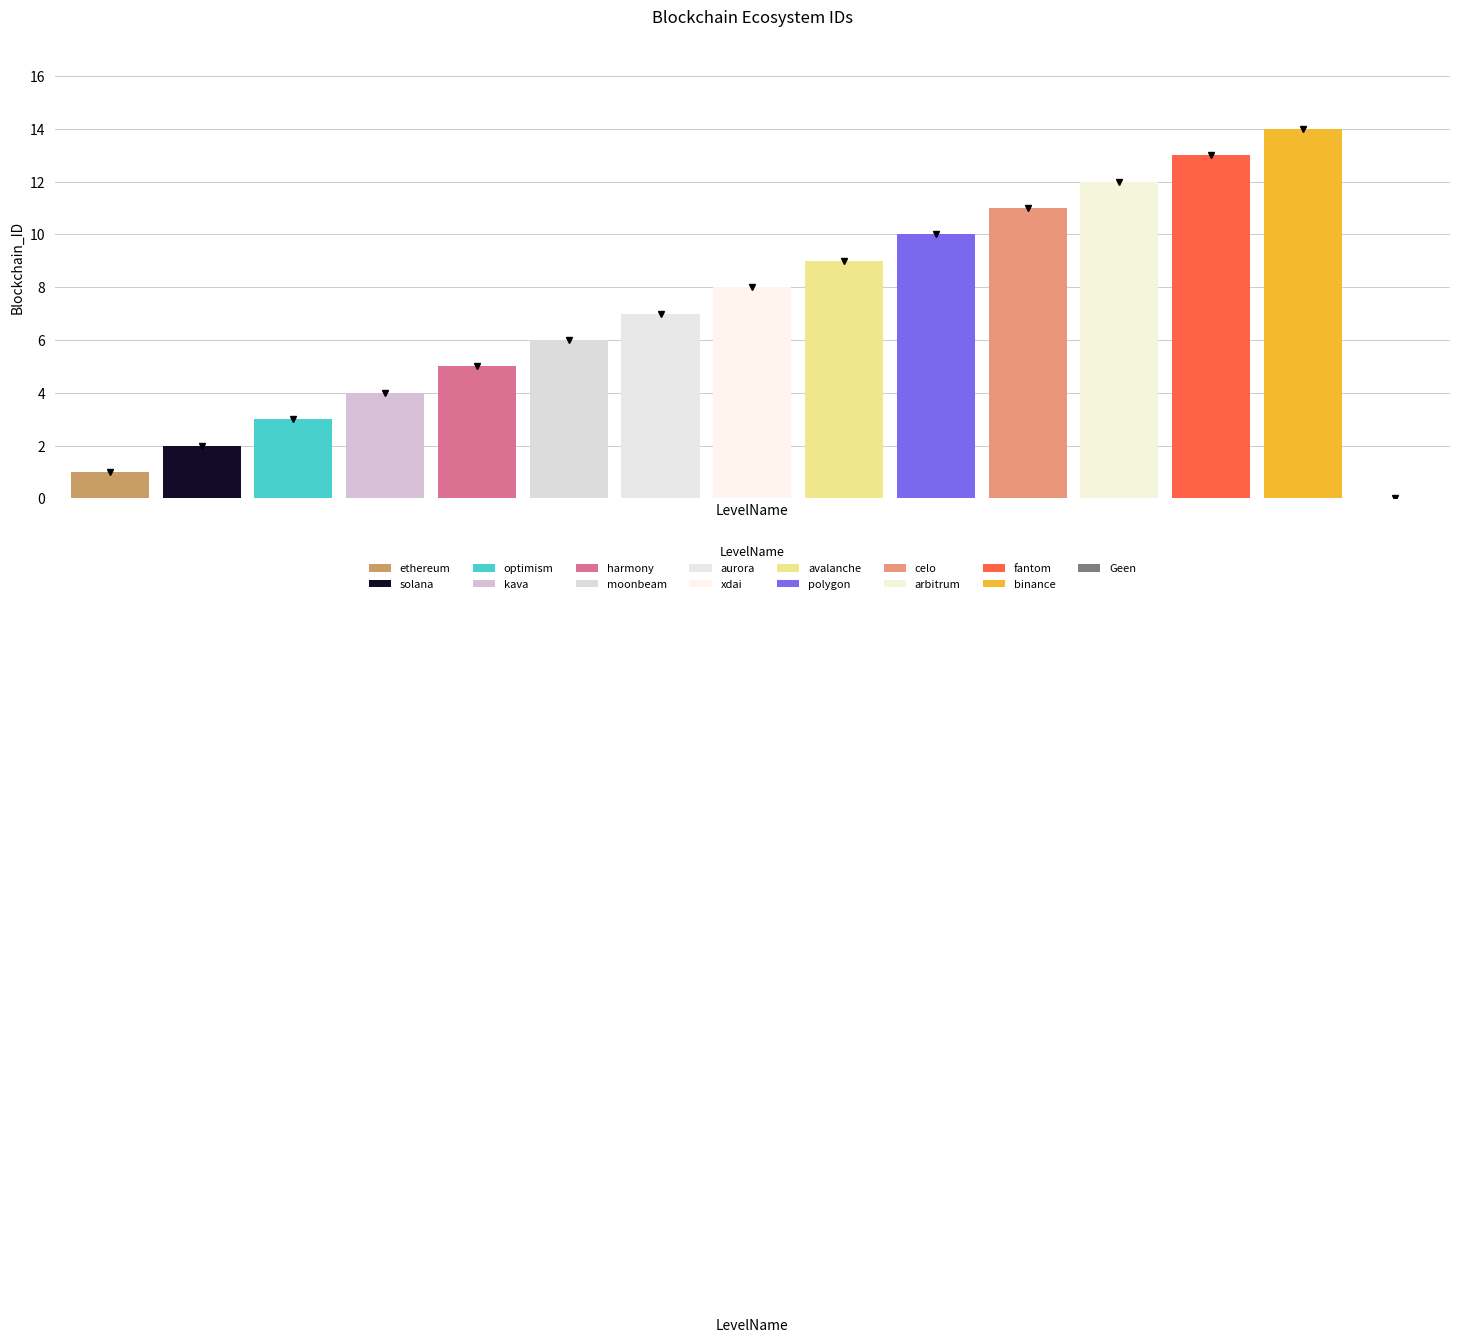

What is the value of the 1st bar from the left?

1